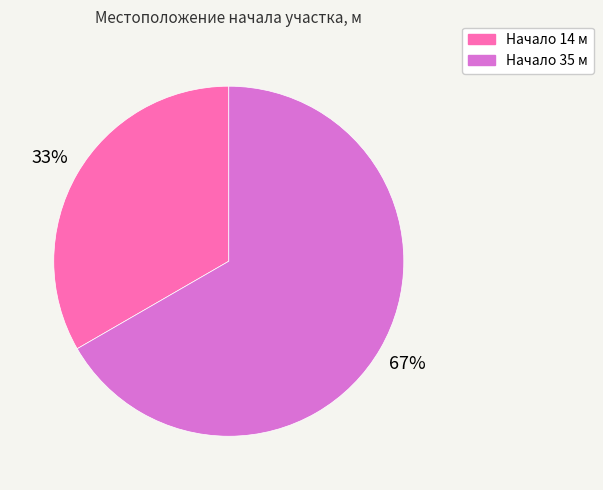

What percentage is the Начало 14 м slice, to the nearest percent?

33%